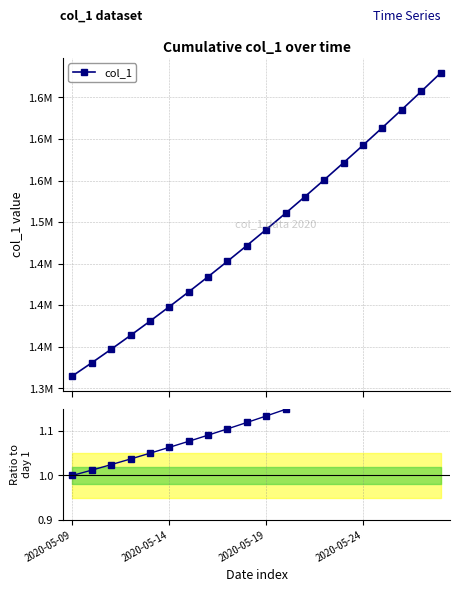

Rank the series at 8 from lowest to highest value.

ratio to day 1, col_1